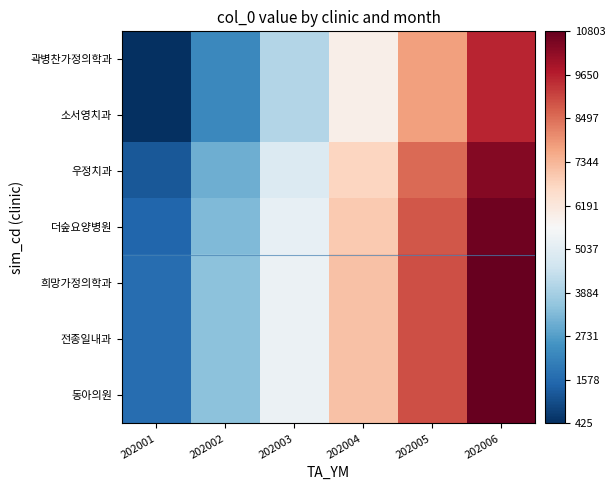

Between 202003 and 202006, which series saw the biggest shift?

곽병찬가정의학과